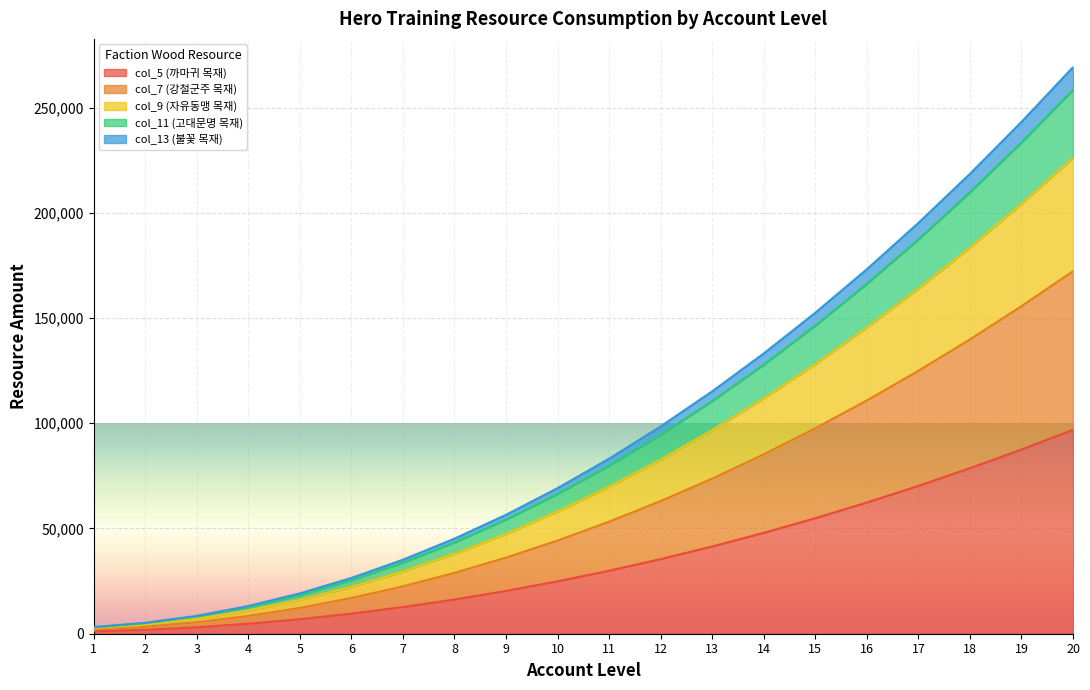

What is the value of the col_13 (불꽃 목재) point at the 7th from the left?

35167